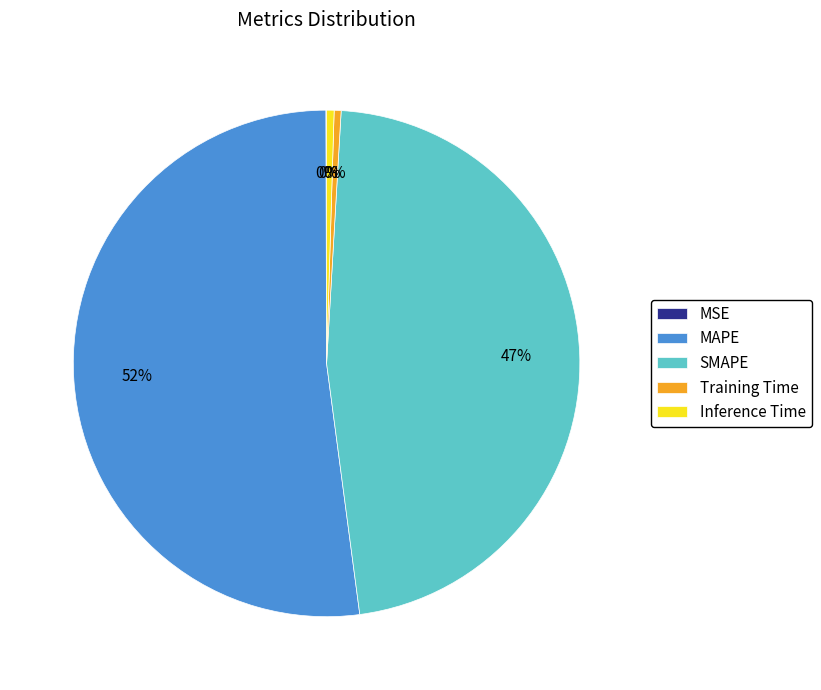

The SMAPE slice represents 34% of the pie. True or false?

False